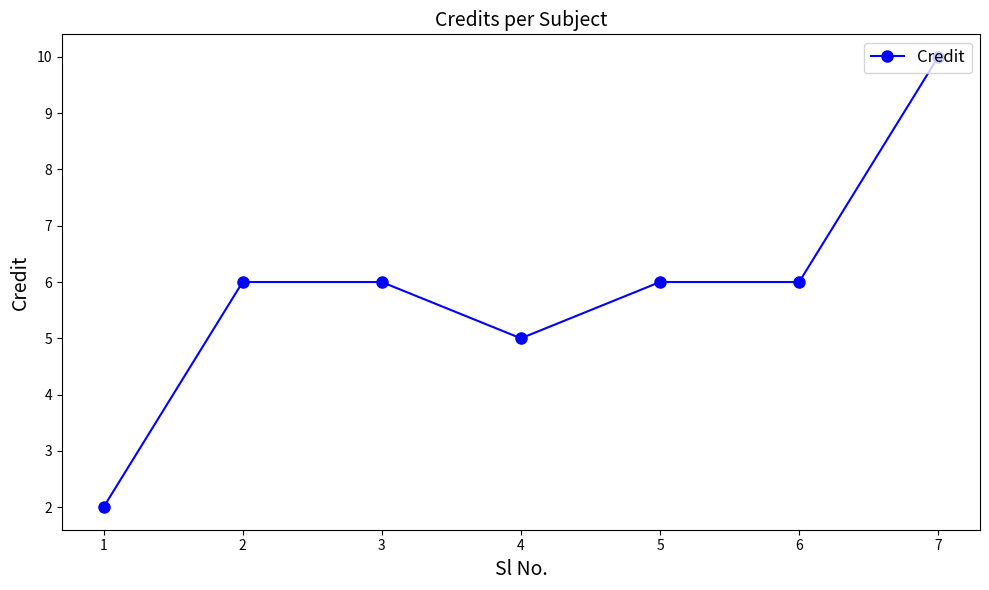

What is the value of the 4th point from the left?

5